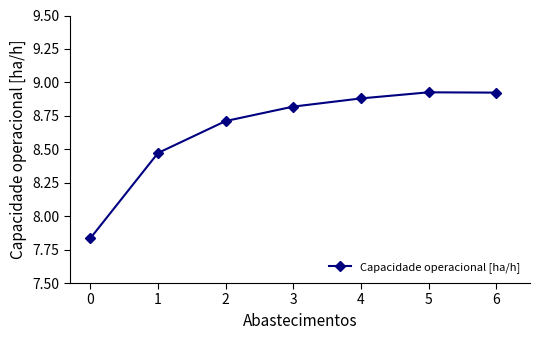

Read the value at 2.

8.7